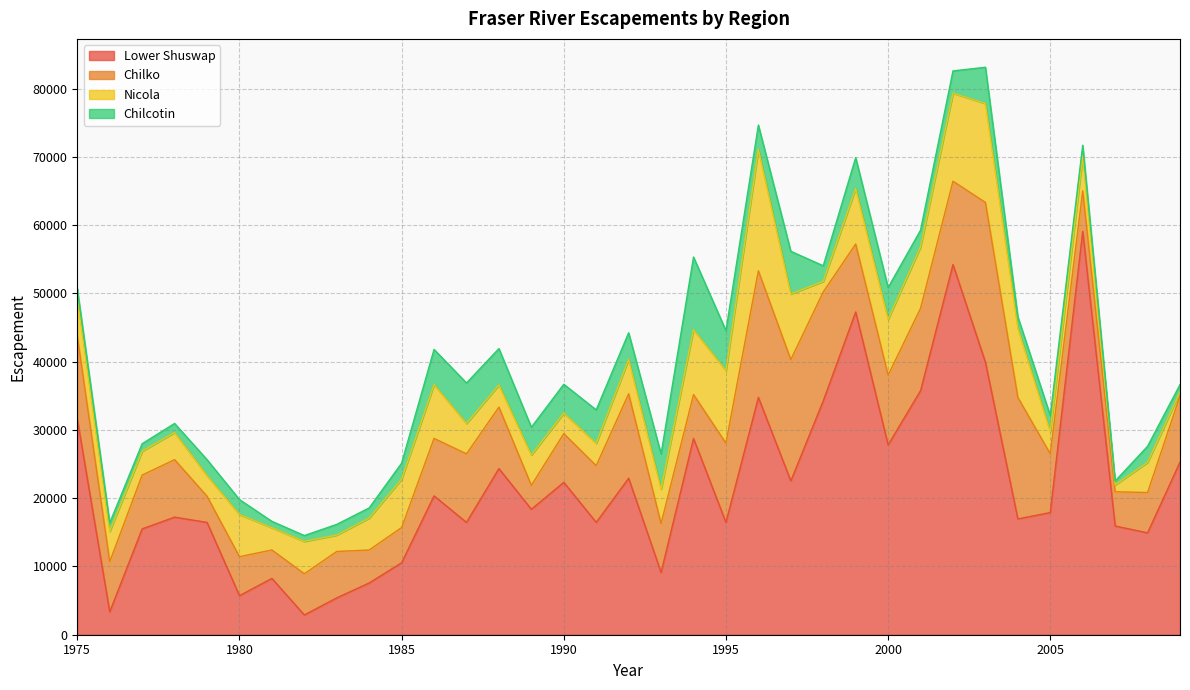

How many categories are shown in the chart?

35